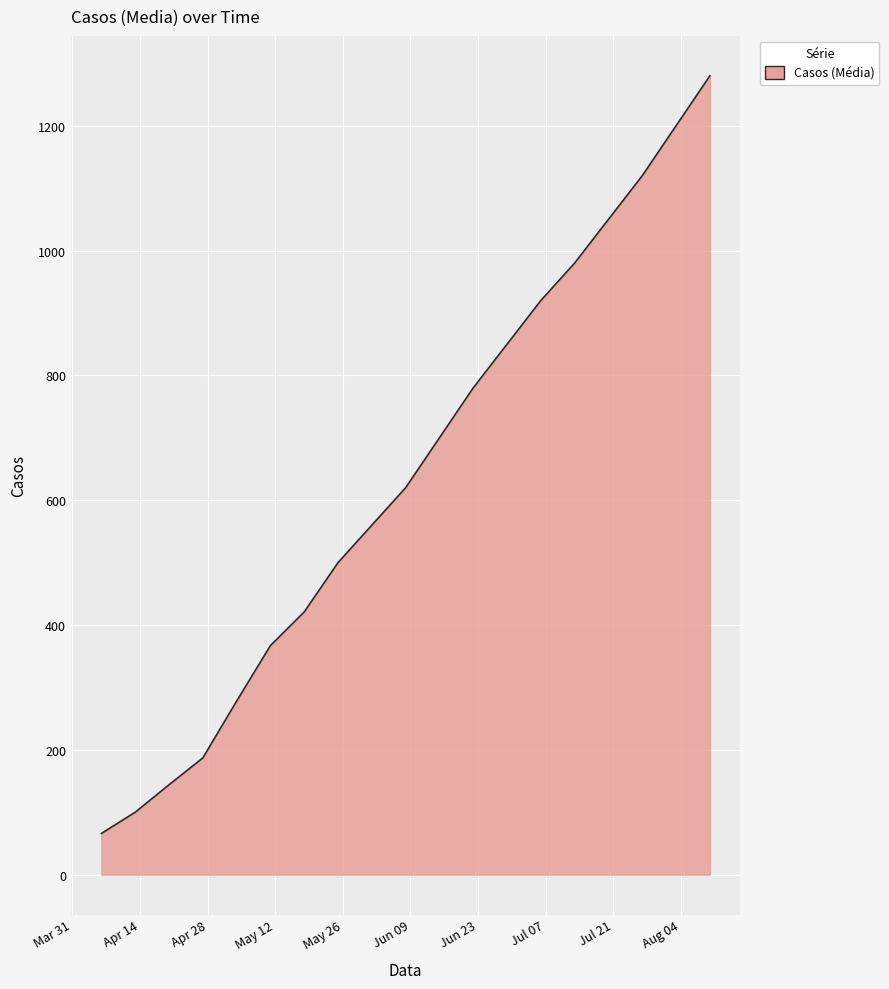

What is the minimum value shown in the chart?

66